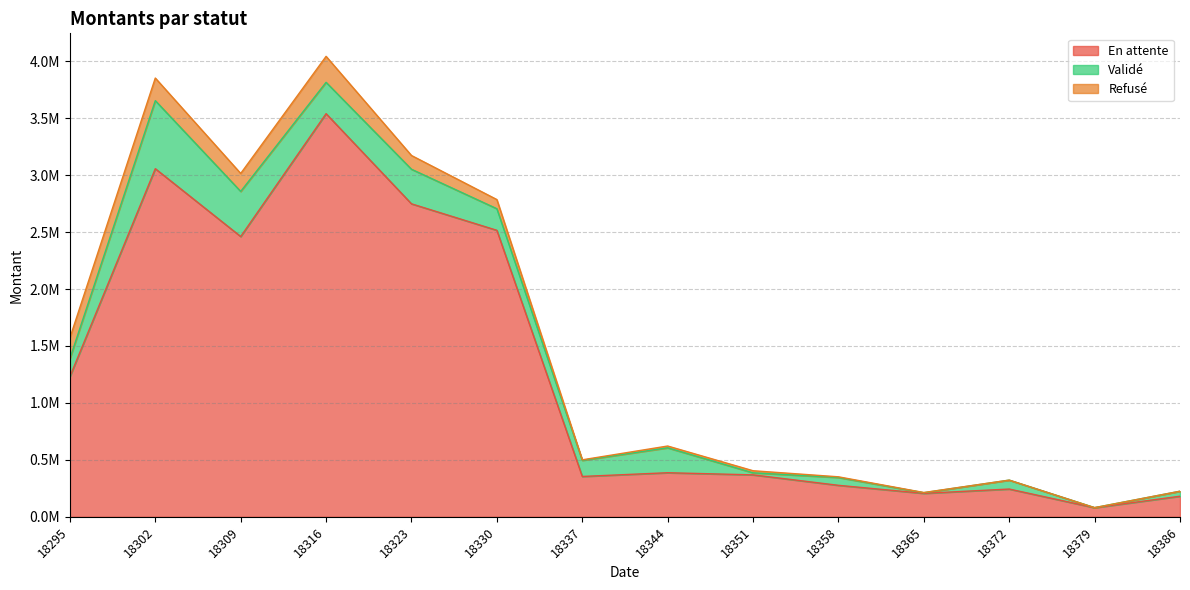

What is the greatest value displayed?

3539751.3